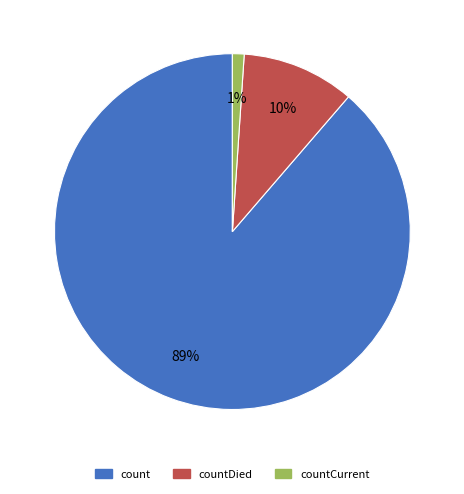

Is the sum of countCurrent and countDied greater than half?

No